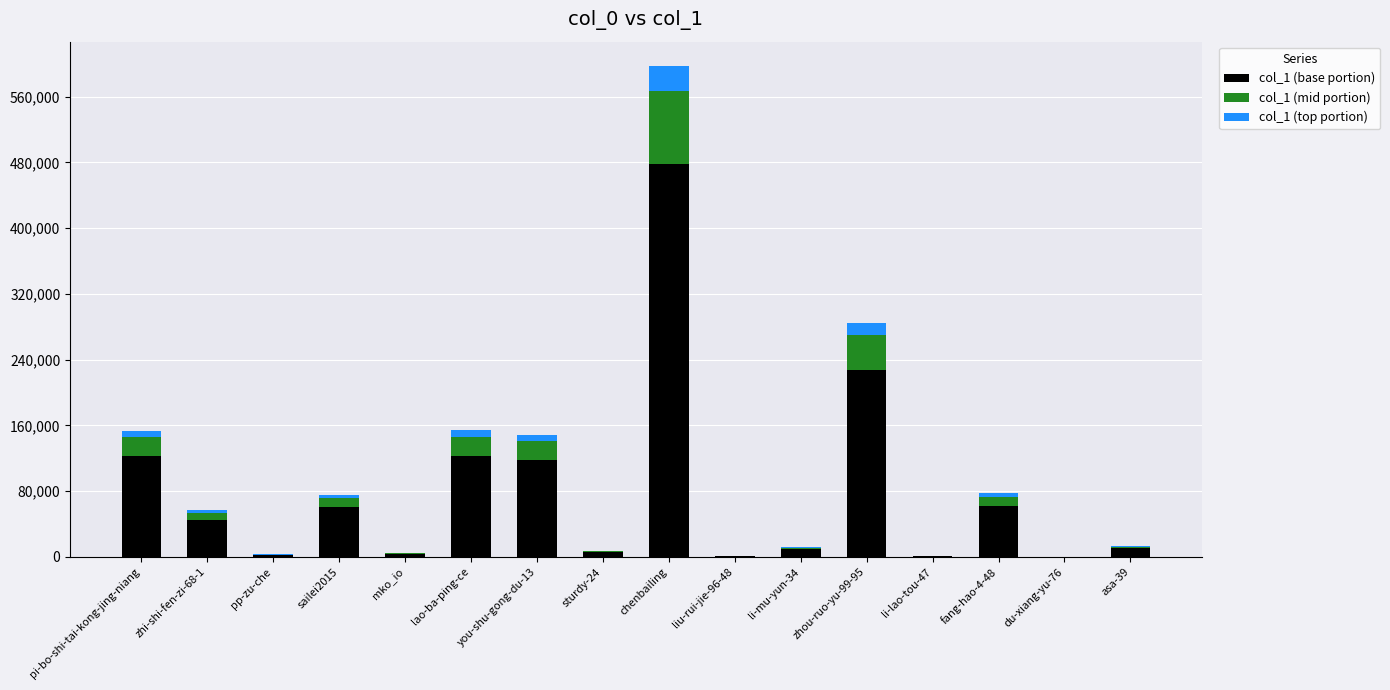

Is it true that col_1 (base portion) equals 297565.2 at chenbailing?

False